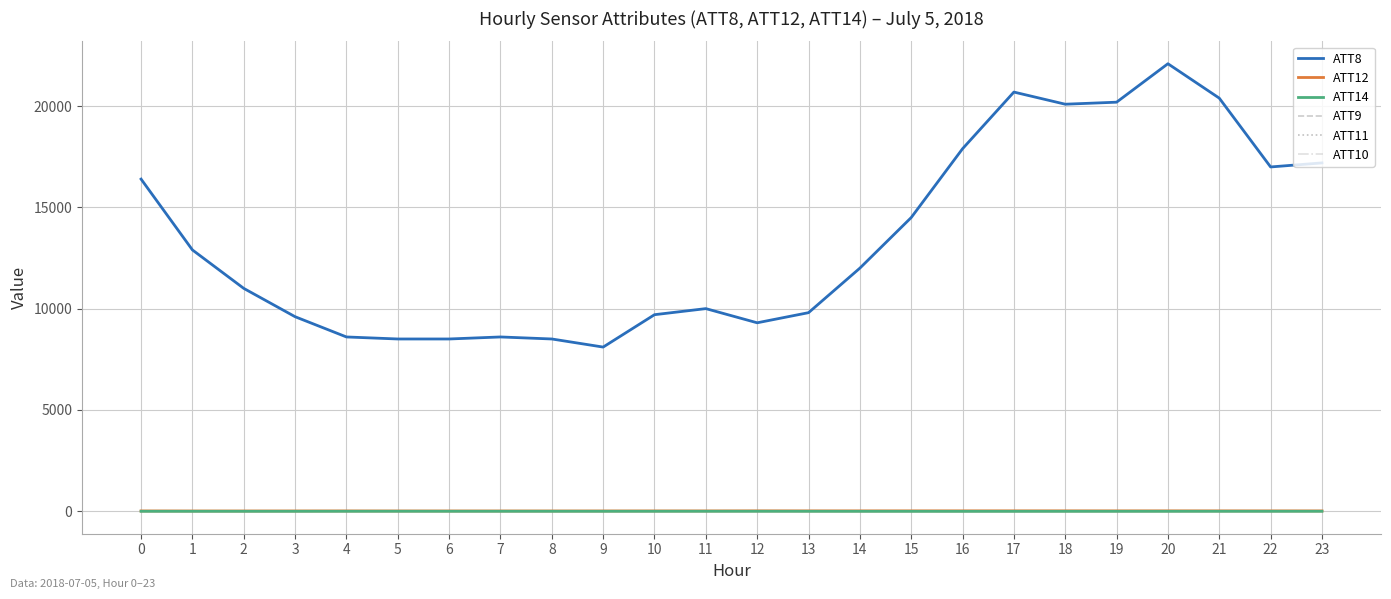

At which category does ATT12 reach its first local peak?

4